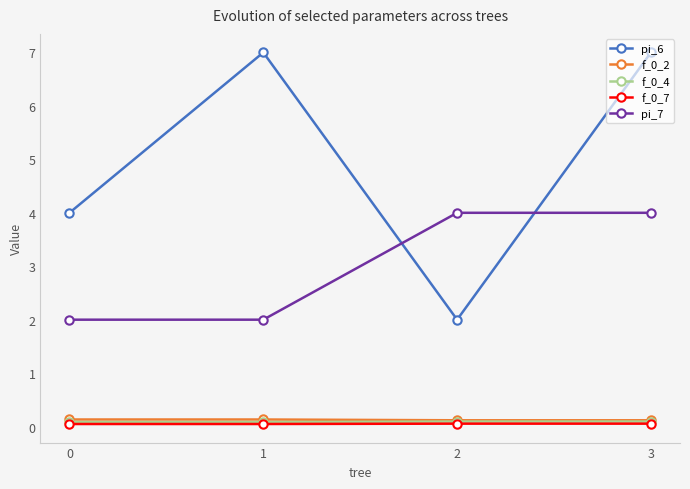

What is the value of the f_0_2 point at the 3rd from the left?

0.1